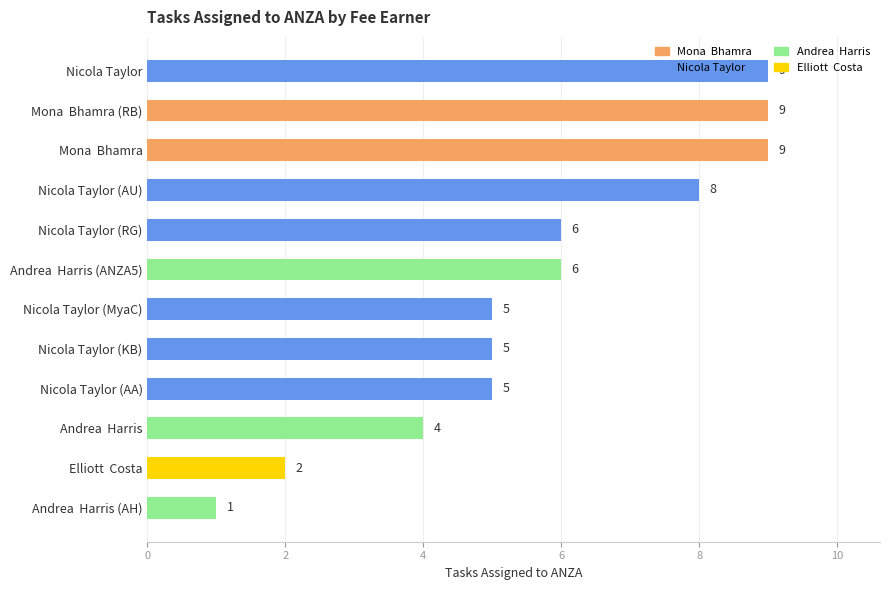

What position from the top is Nicola Taylor?

1